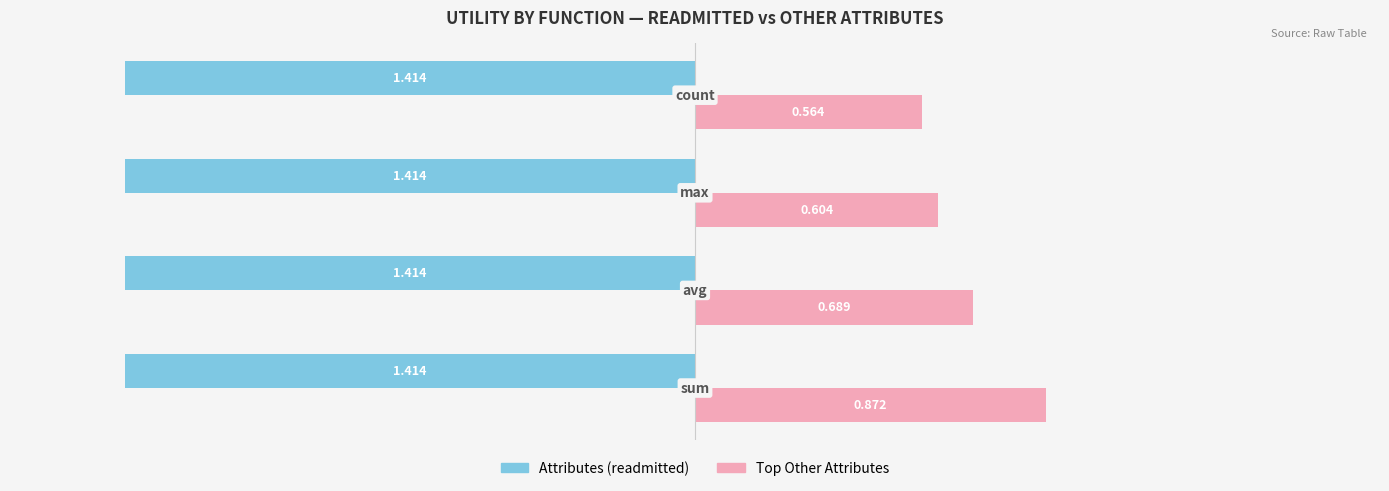

What is the sum of all Top Other Attributes values?

2.7